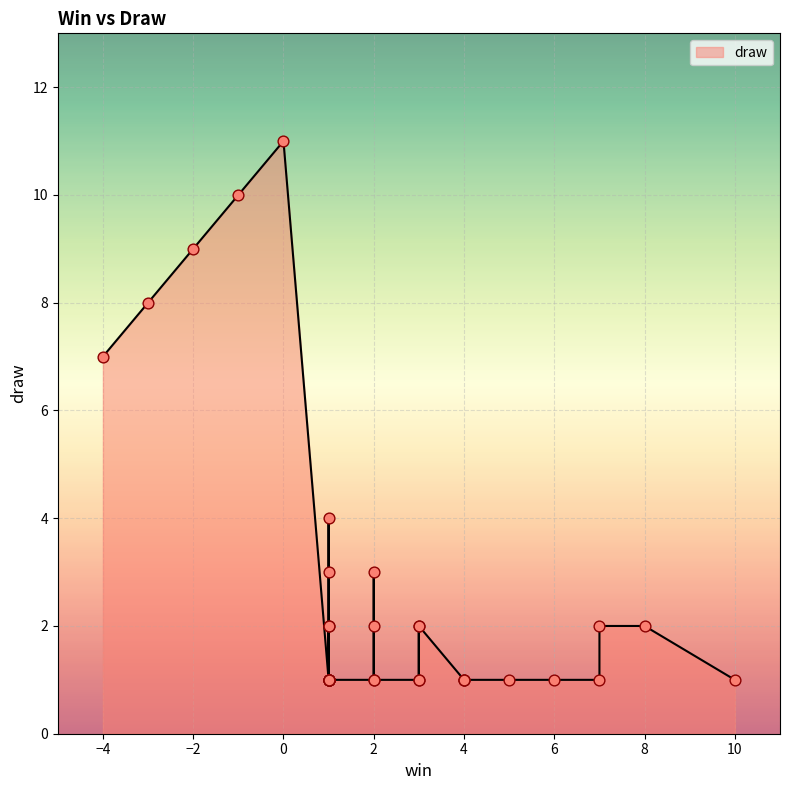

What is the change in value from 1 to -1?

+9